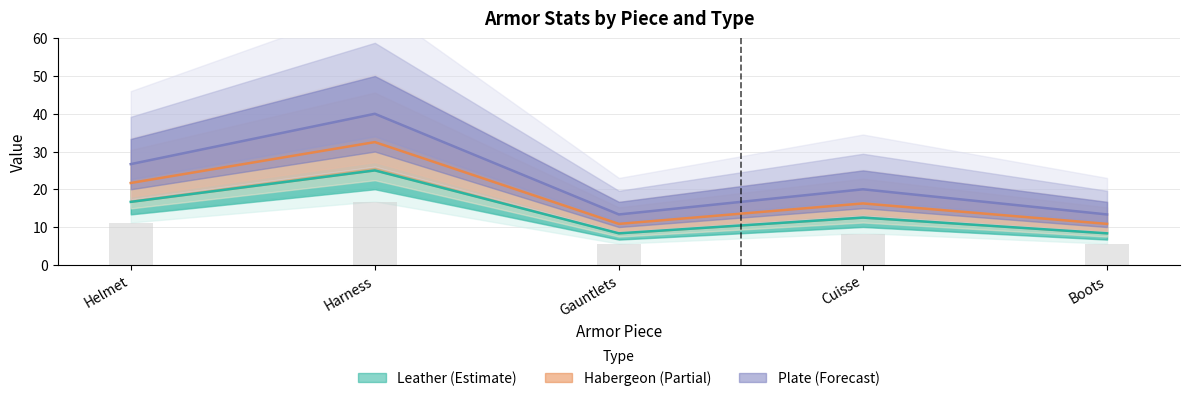

What is the total value across all series at Gauntlets?

32.5